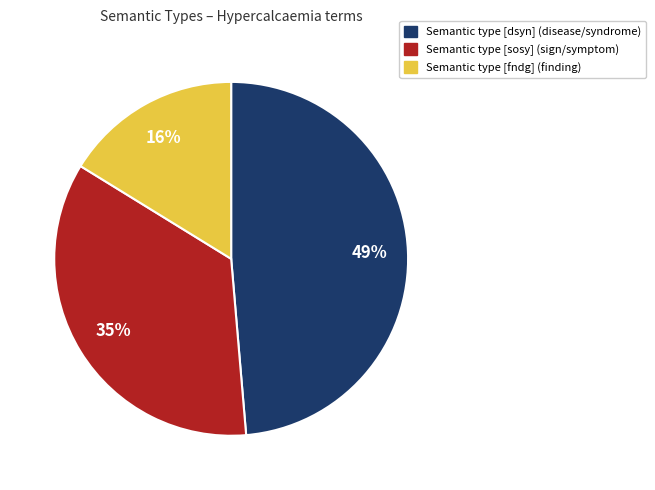

To the nearest percent, what is the average slice percentage?

33%